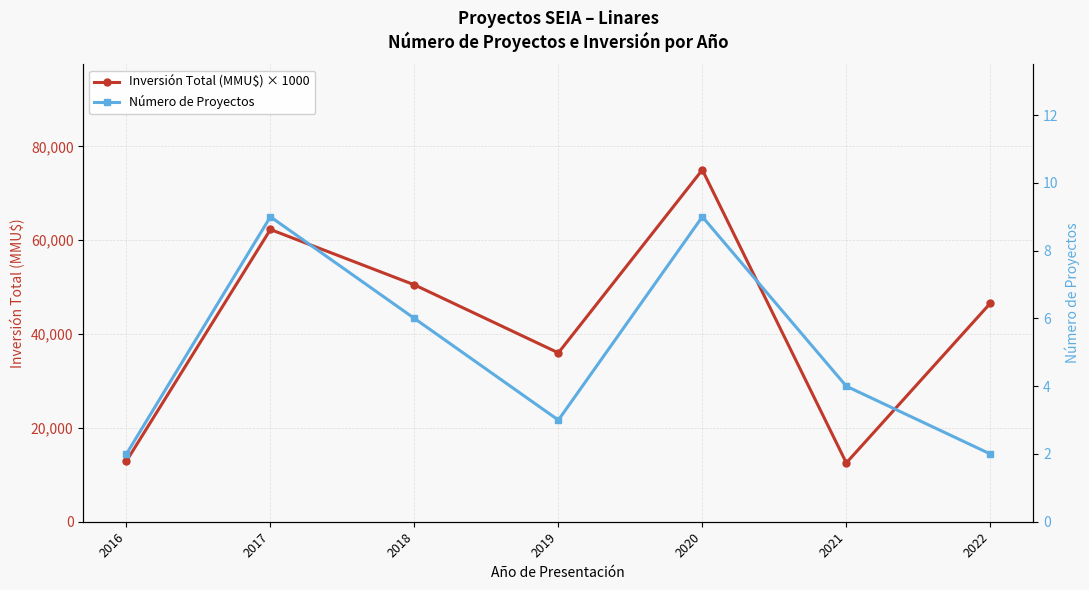

Reading left to right, what are all the values shown in this chart?

Inversión Total (MMU$) × 1000: 12.9	62.3	50.5	36.0	75.0	12.5	46.6
Número de Proyectos: 2.0	9.0	6.0	3.0	9.0	4.0	2.0